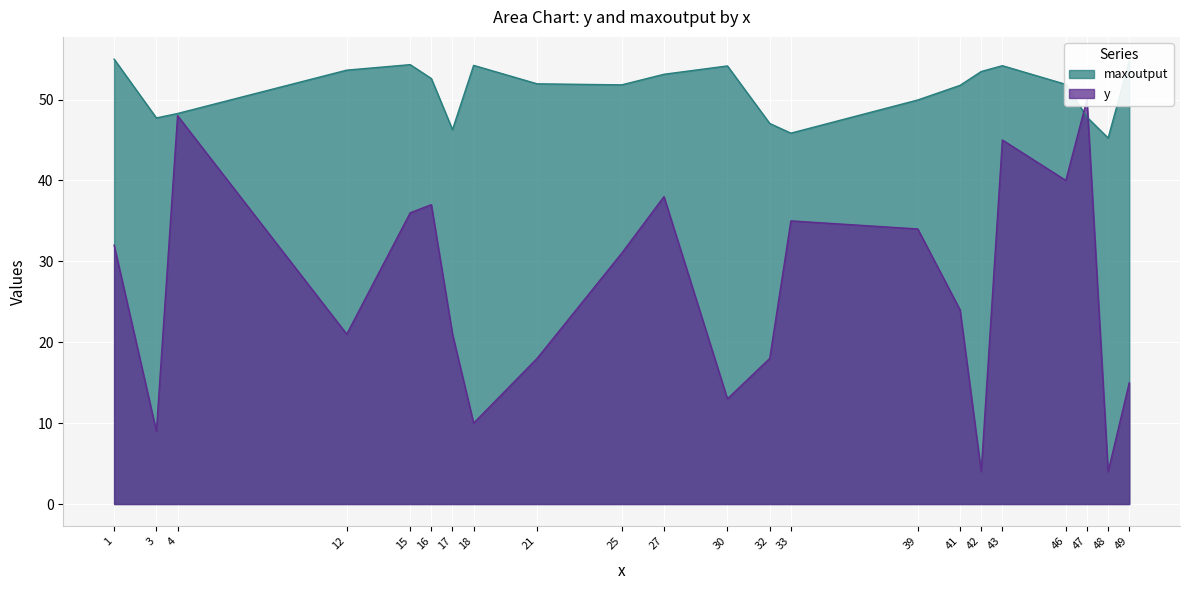

What is the average value of the y series?

26.5